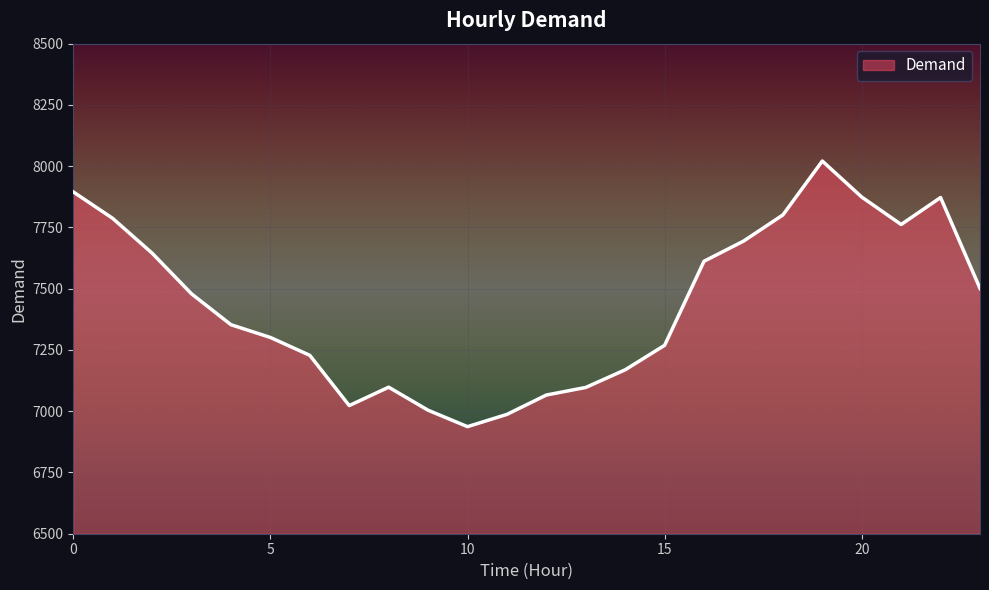

What is the difference between the maximum and minimum values?

1084